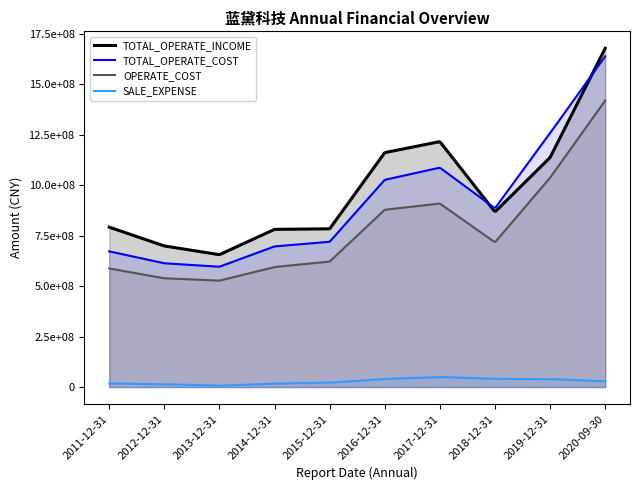

Where is the first local maximum for SALE_EXPENSE?

2017-12-31